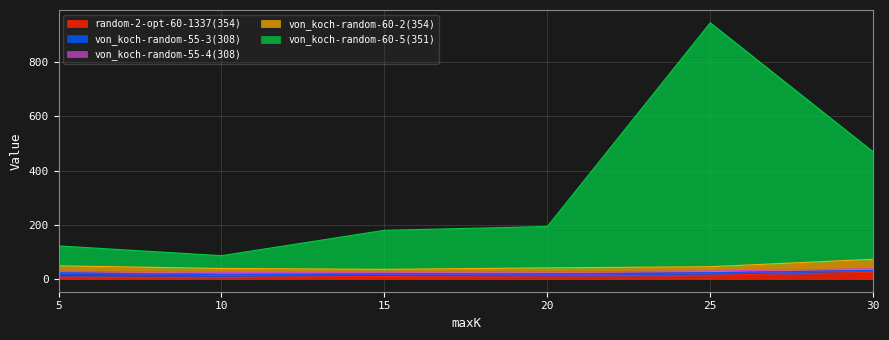

True or false: von_koch-random-60-2(354) and random-2-opt-60-1337(354) intersect in this chart.

False